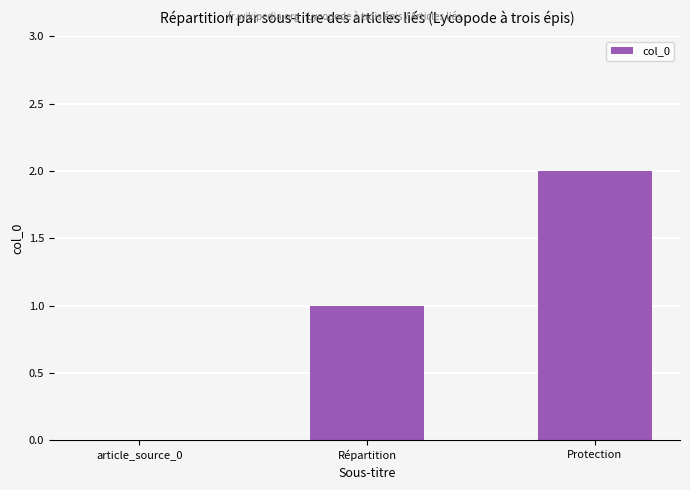

Reading left to right, list all the values displayed in this chart.

0	1	2